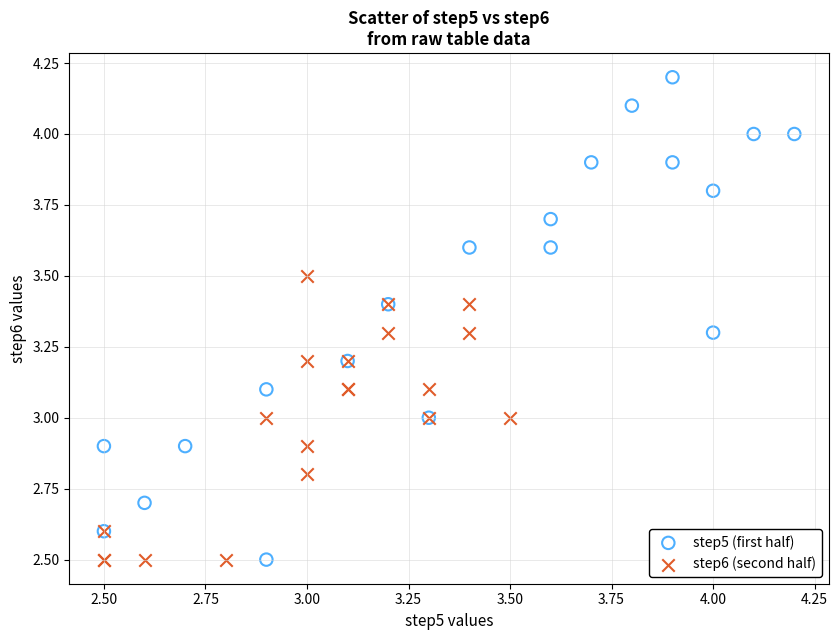

Which series has the largest Y range (max minus min)?

step5 (first half)